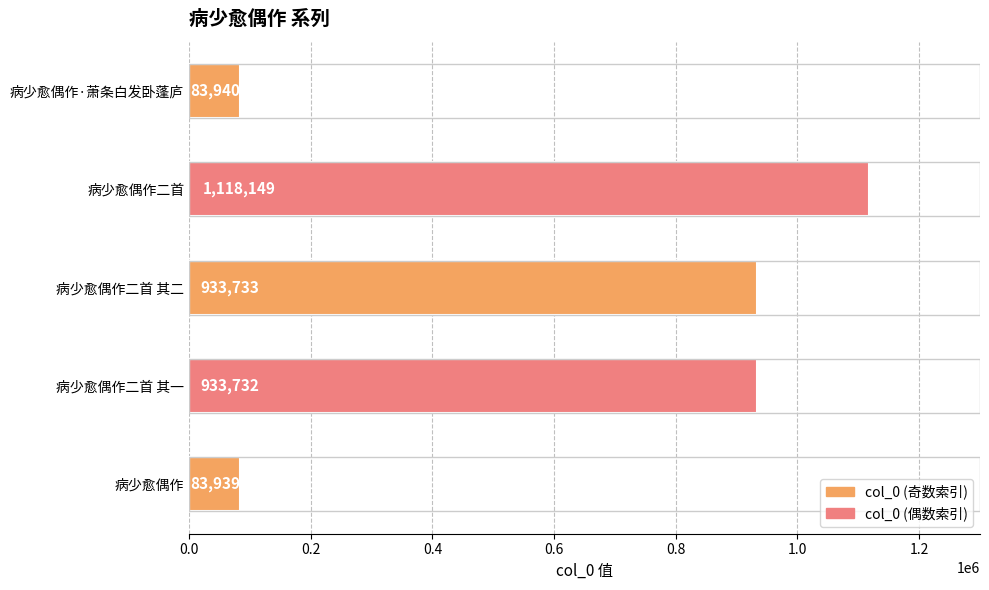

Which category has the highest value across all series?

病少愈偶作二首